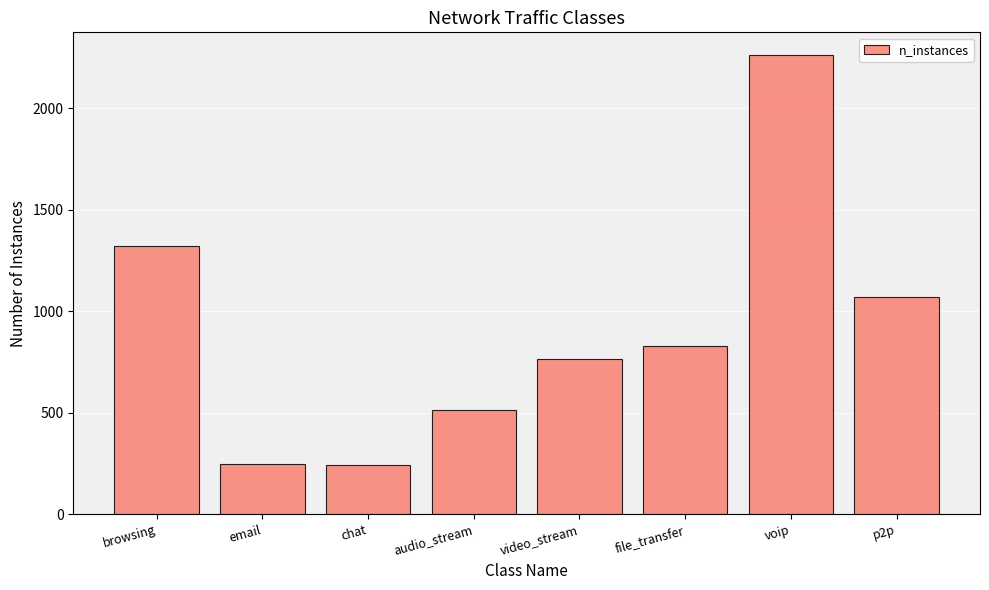

What is the label of the 2nd bar from the right?

voip